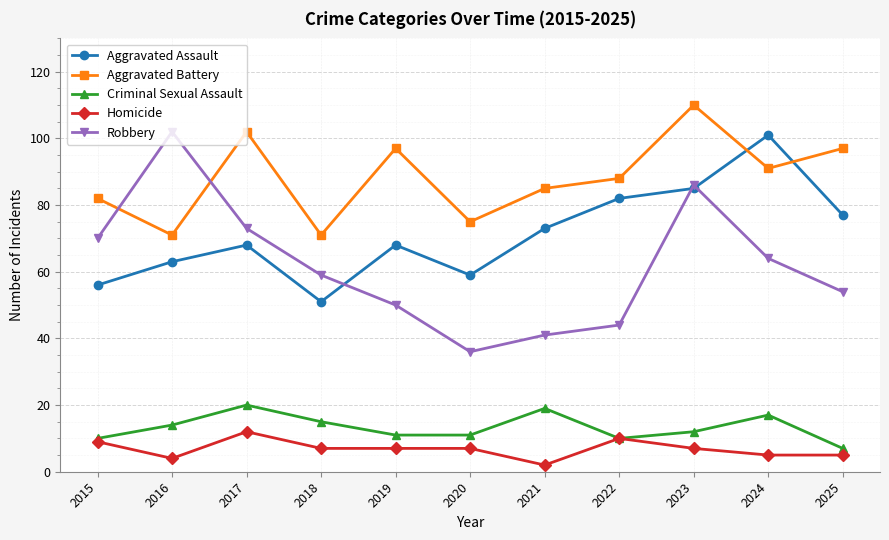

How many lines are shown in the chart?

5